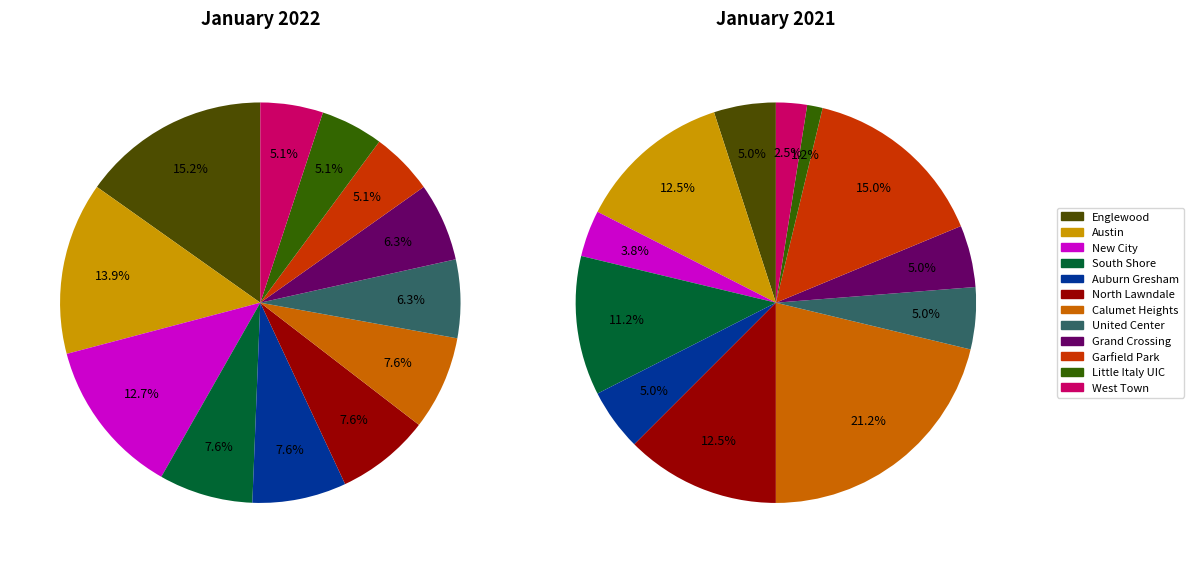

To the nearest percent, what is the difference between the Little Italy UIC and Austin slice percentages?

11%